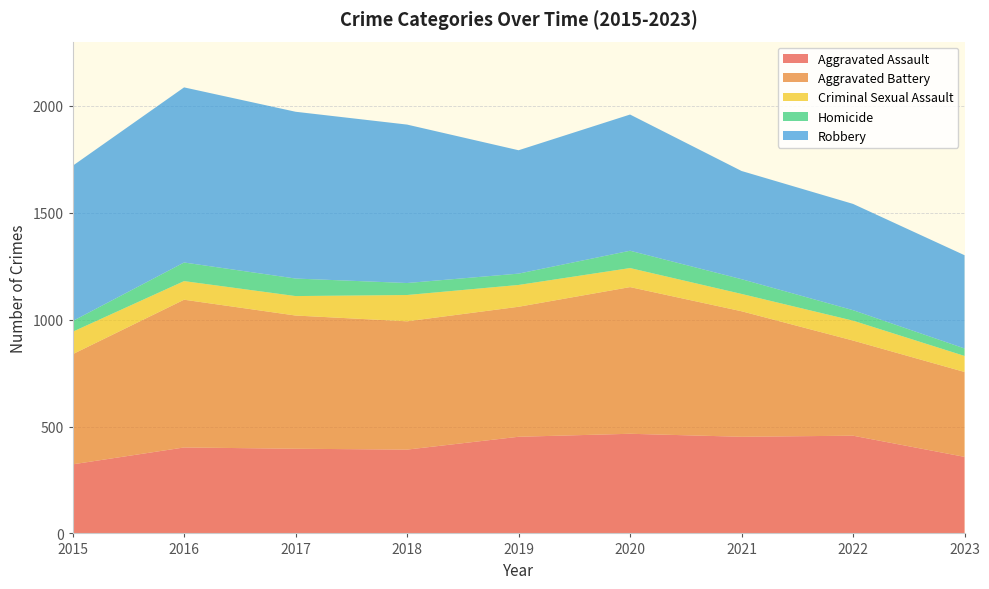

Reading right to left, transcribe all the data shown in this chart.

Aggravated Assault: 358	457	452	466	452	392	396	402	323
Aggravated Battery: 397	445	587	686	608	600	623	691	515
Criminal Sexual Assault: 75	93	81	89	102	123	91	87	105
Homicide: 35	49	69	81	53	56	82	87	50
Robbery: 436	497	506	637	577	741	780	819	726